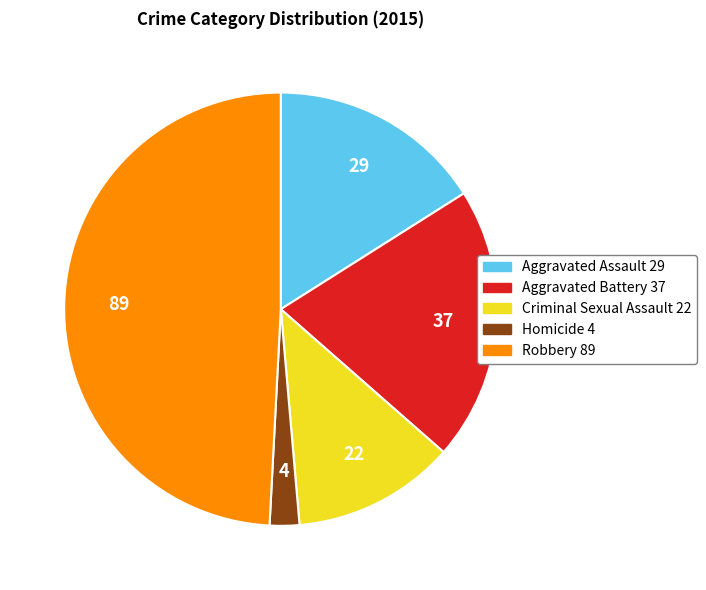

How many segments does this pie chart have?

5